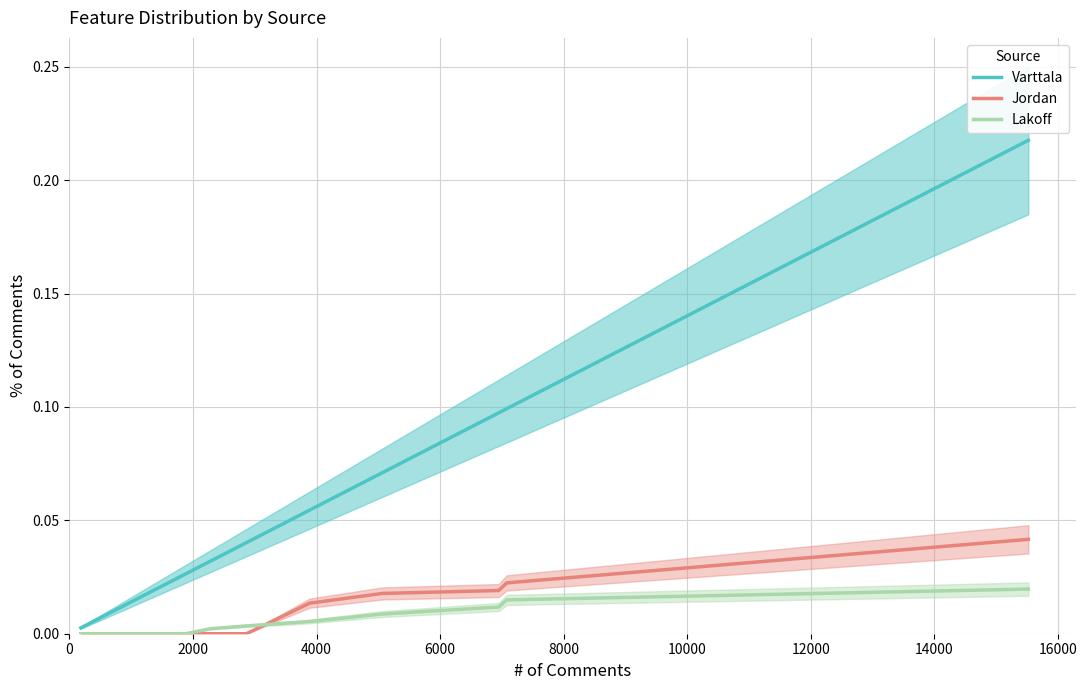

What is the label of the 6th point from the left?

10000